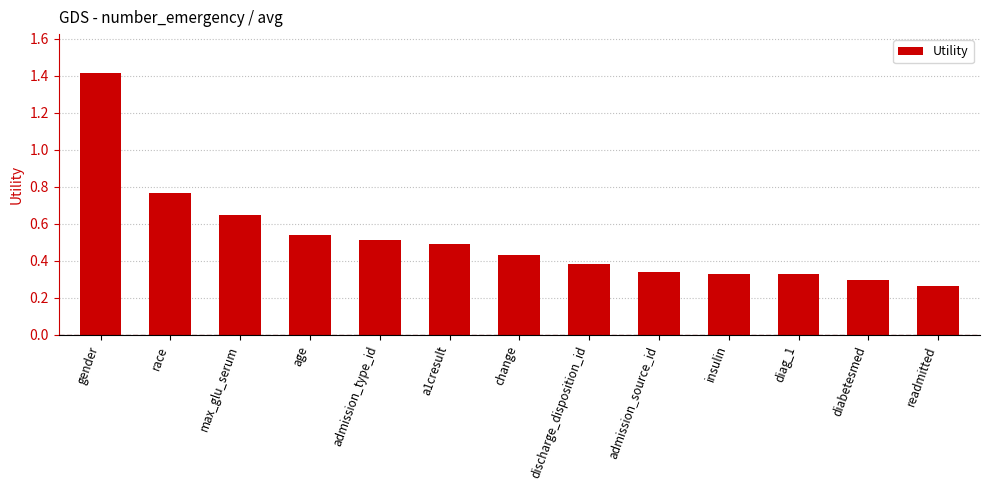

What is the sum of all values?

6.8